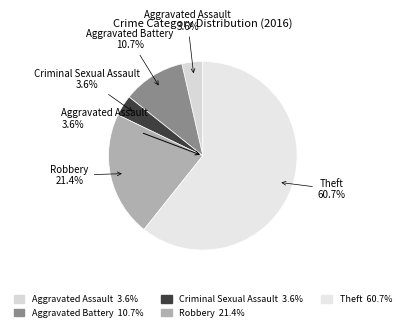

To the nearest percent, what percentage of the pie is Criminal Sexual Assault?

4%